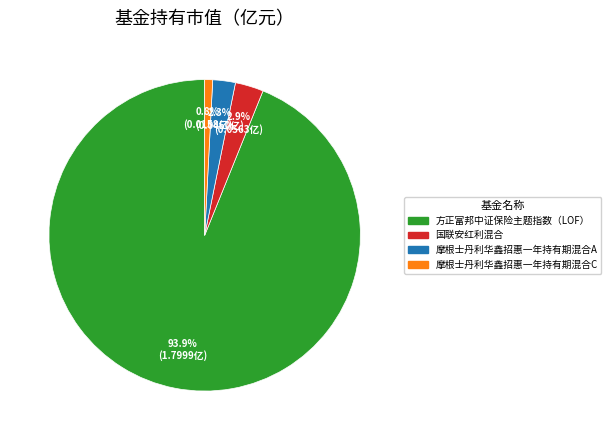

Which slice is the smallest?

摩根士丹利华鑫招惠一年持有期混合C